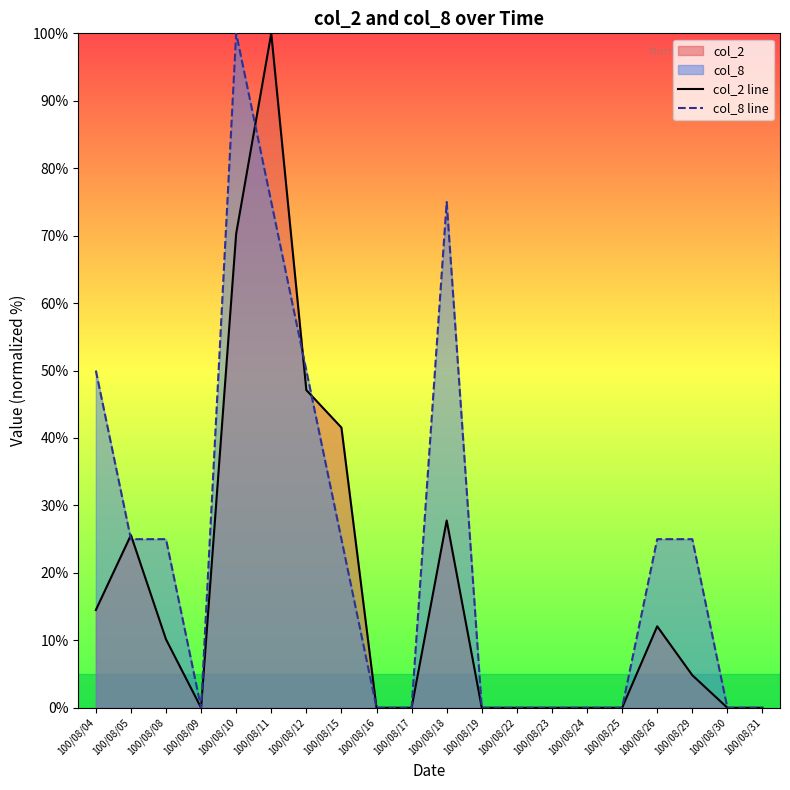

True or false: col_8 line has more than 0 points higher than both neighbors.

True